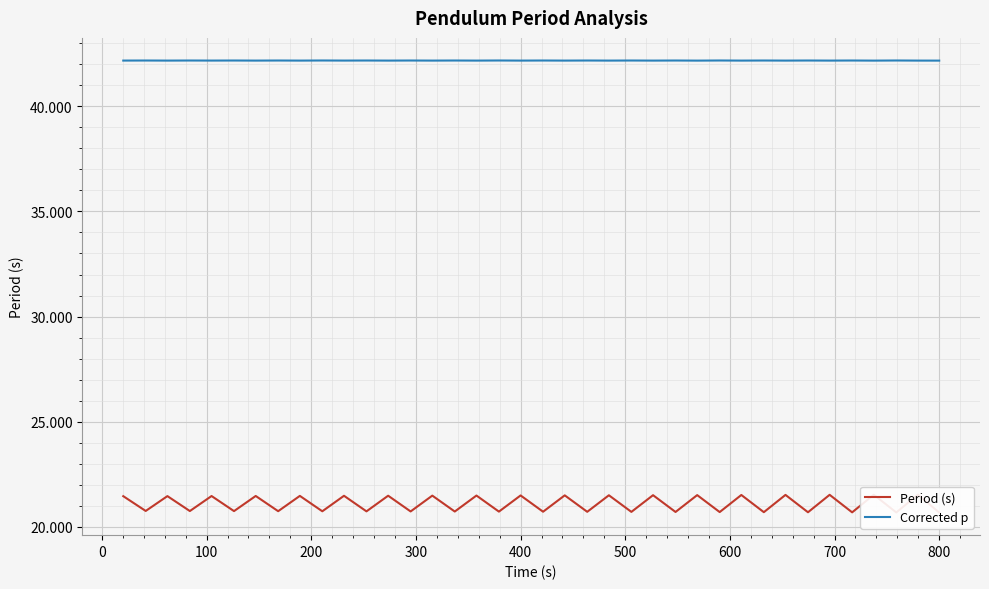

Which series has the widest spread of values?

Period (s)